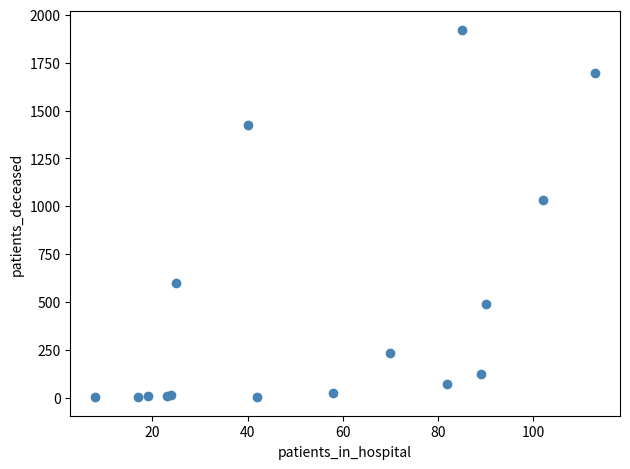

What Y value in the scatter plot is closest to 962?

1033